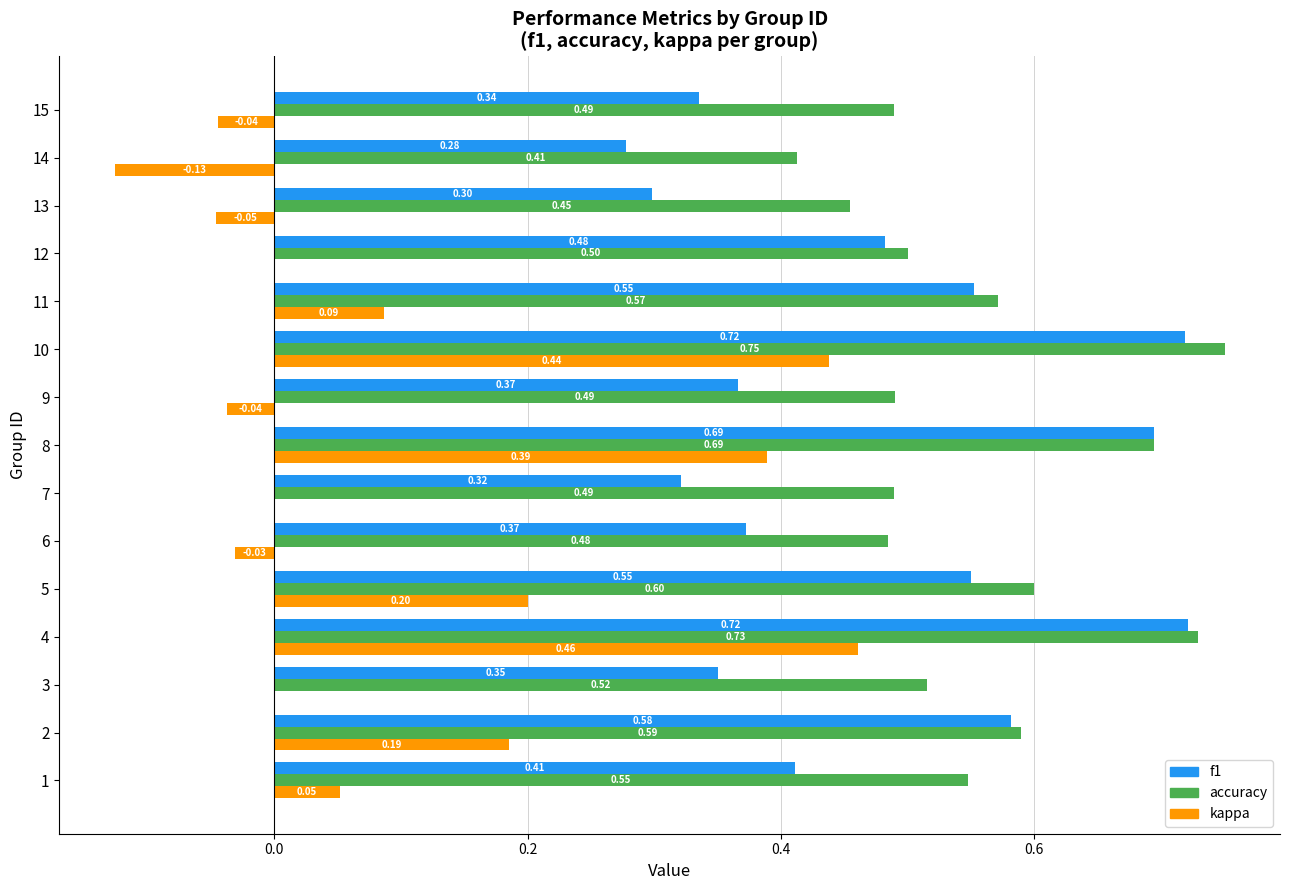

True or false: f1 has a value of 0.5 at 14.

False